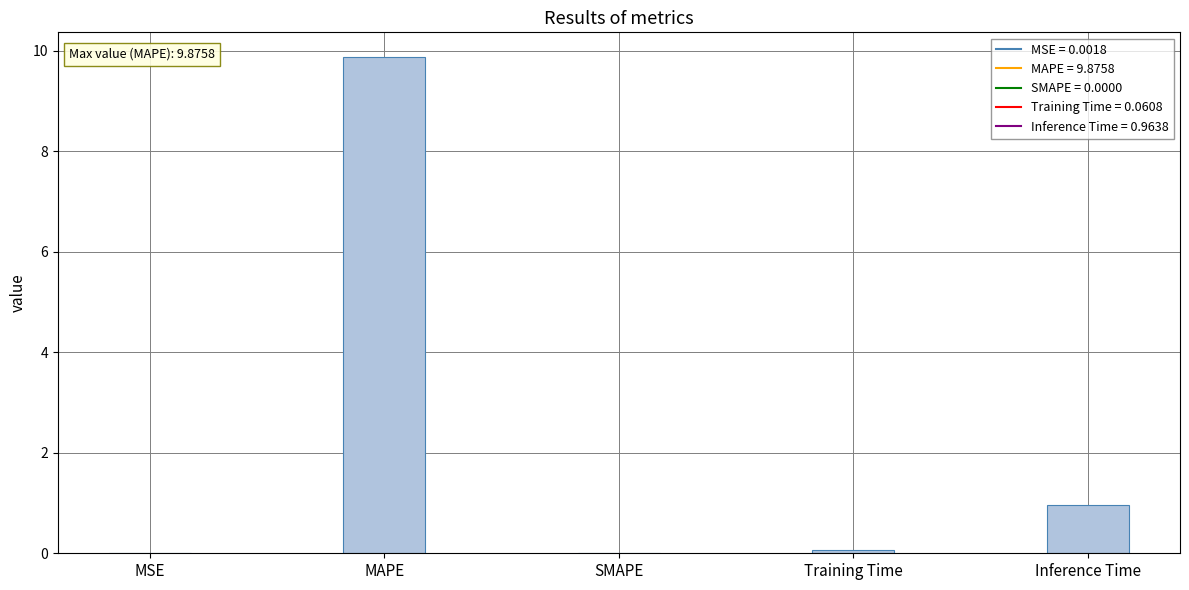

What is the greatest value displayed?

9.9